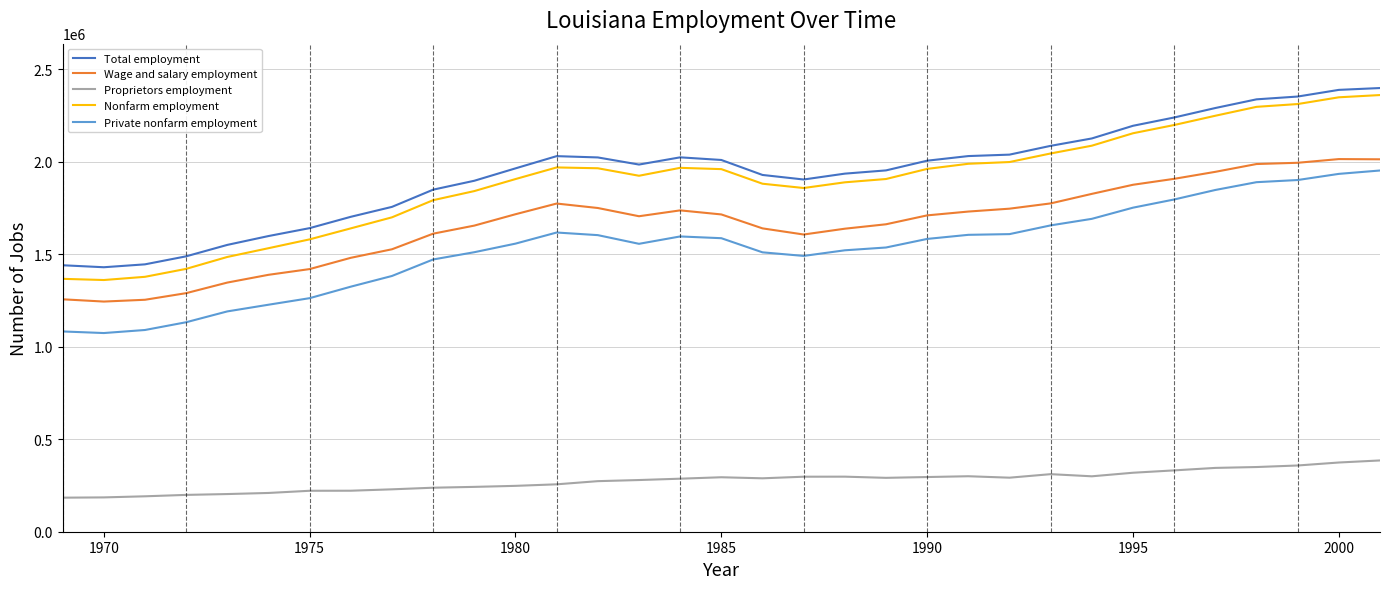

How many lines are shown in the chart?

5